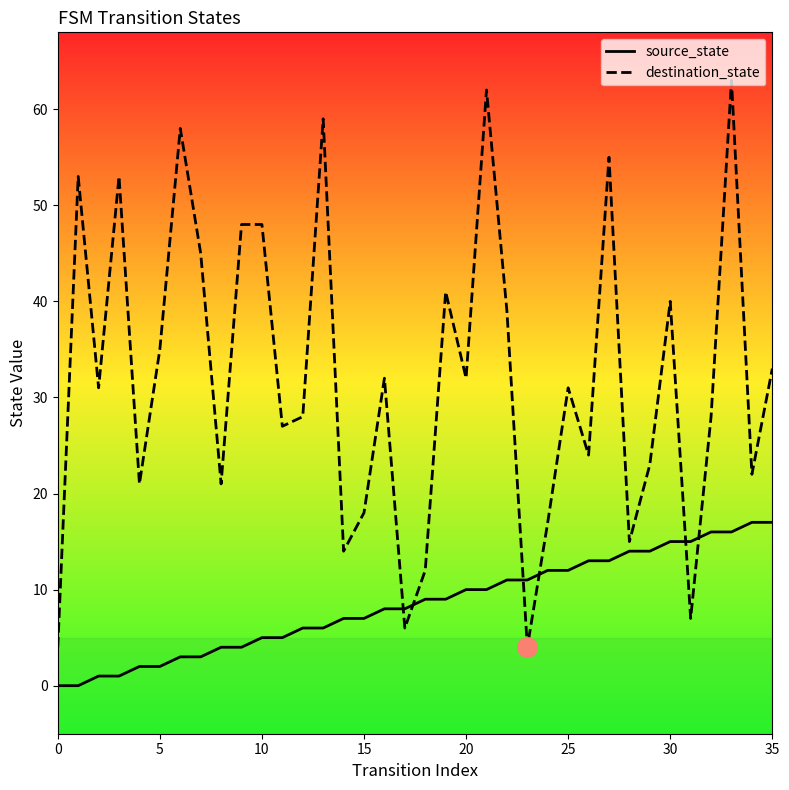

Which series has the largest total across all categories?

destination_state